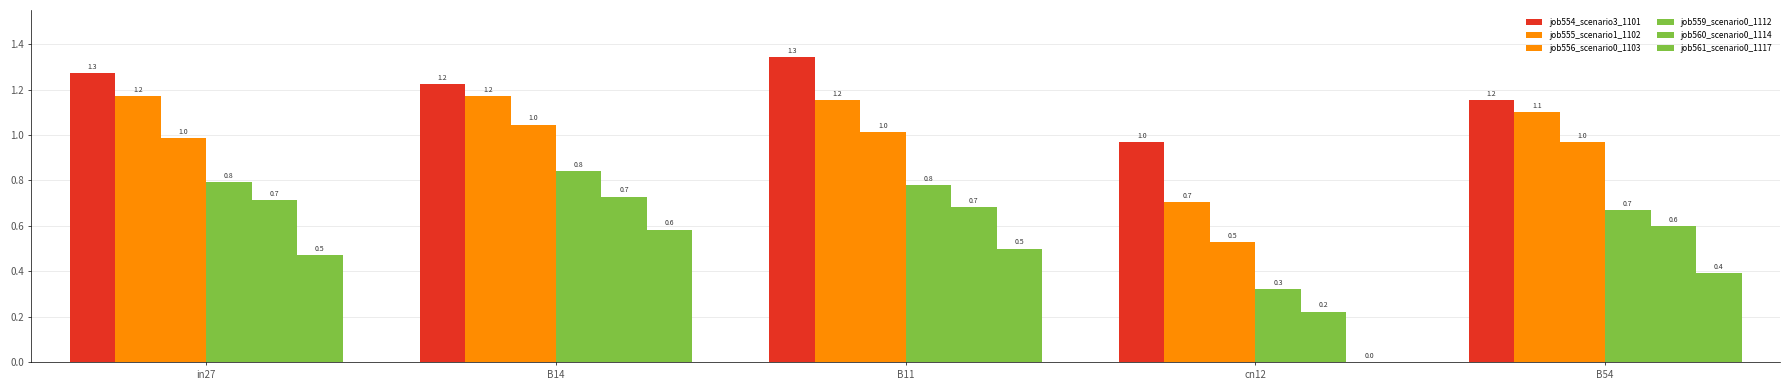

Between B11 and cn12, which series saw the biggest shift?

job561_scenario0_1117